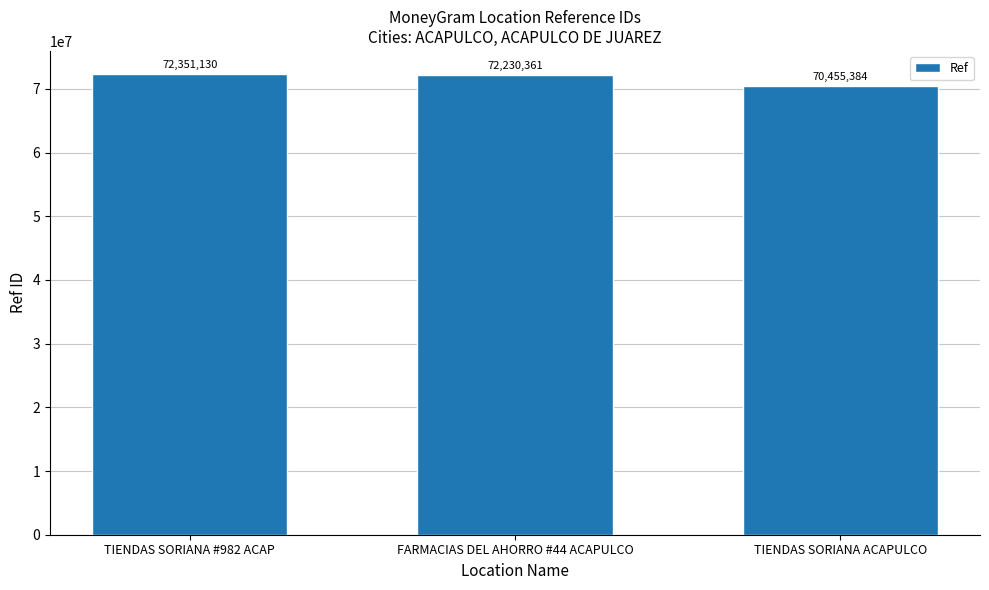

Which category has the highest value across all series?

TIENDAS SORIANA #982 ACAP